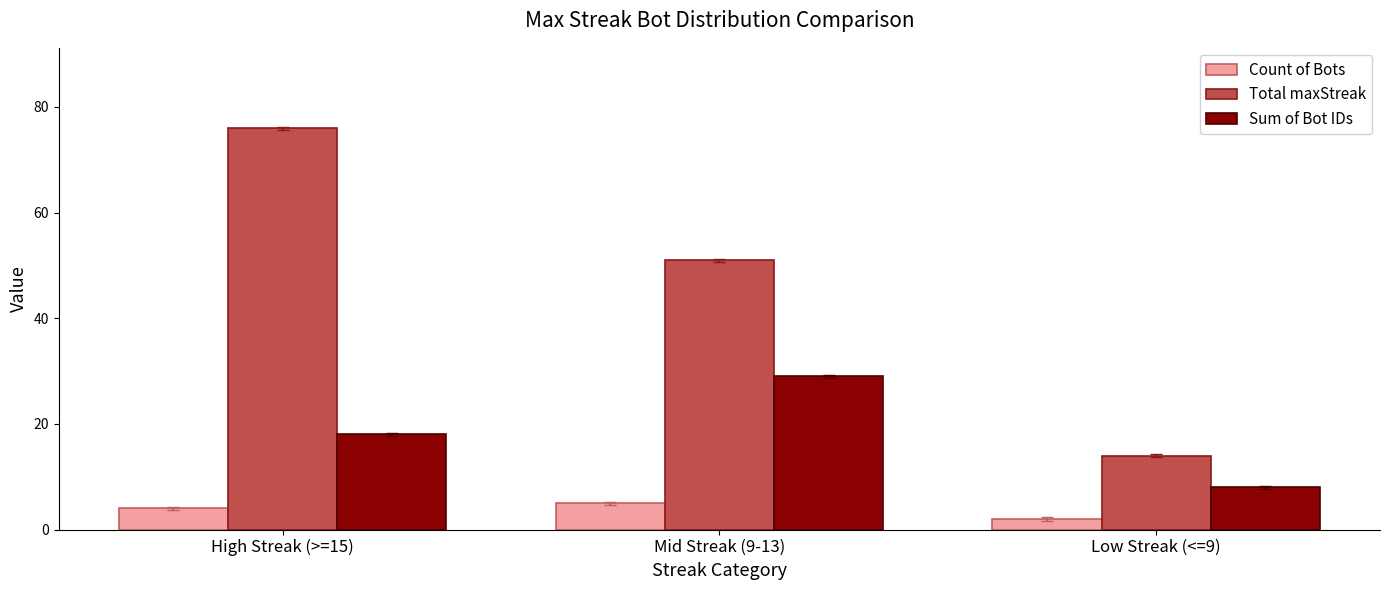

Reading left to right, list all the values displayed in this chart.

Count of Bots: High Streak (>=15)=4	Mid Streak (9-13)=5	Low Streak (<=9)=2
Total maxStreak: High Streak (>=15)=76	Mid Streak (9-13)=51	Low Streak (<=9)=14
Sum of Bot IDs: High Streak (>=15)=18	Mid Streak (9-13)=29	Low Streak (<=9)=8